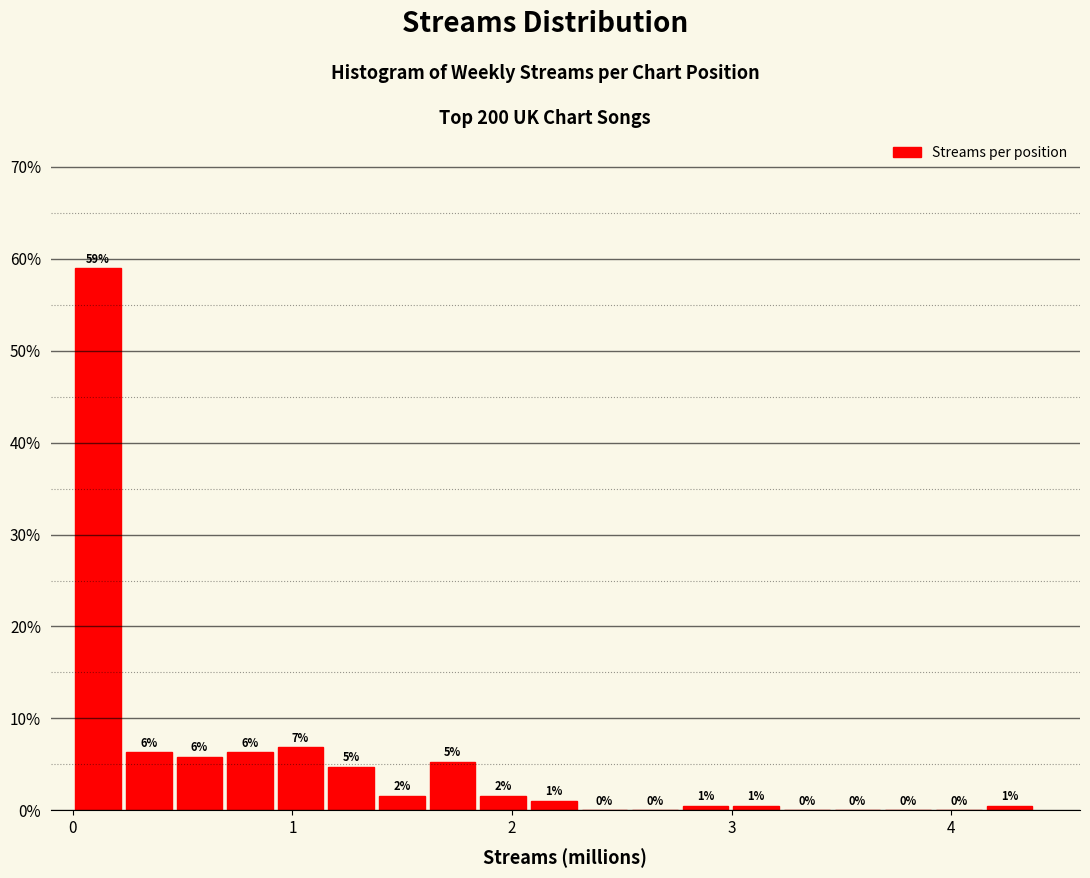

Read against the x-axis, roughly where is the centre of the tallest bar?

0.1